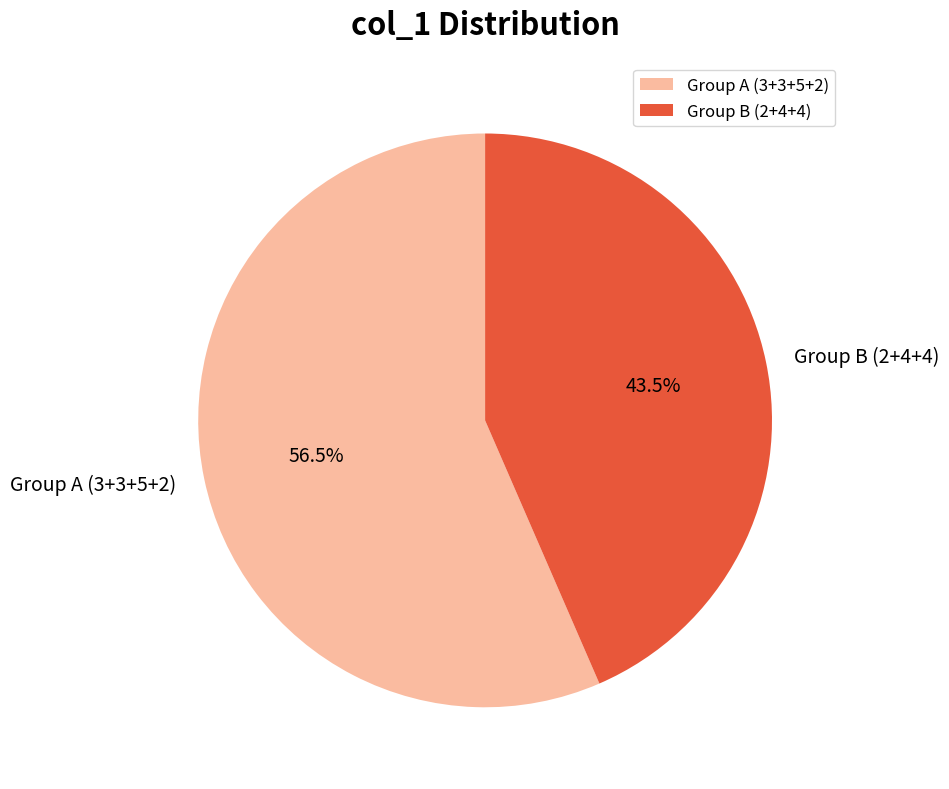

Which slice is the smallest?

Group B (2+4+4)